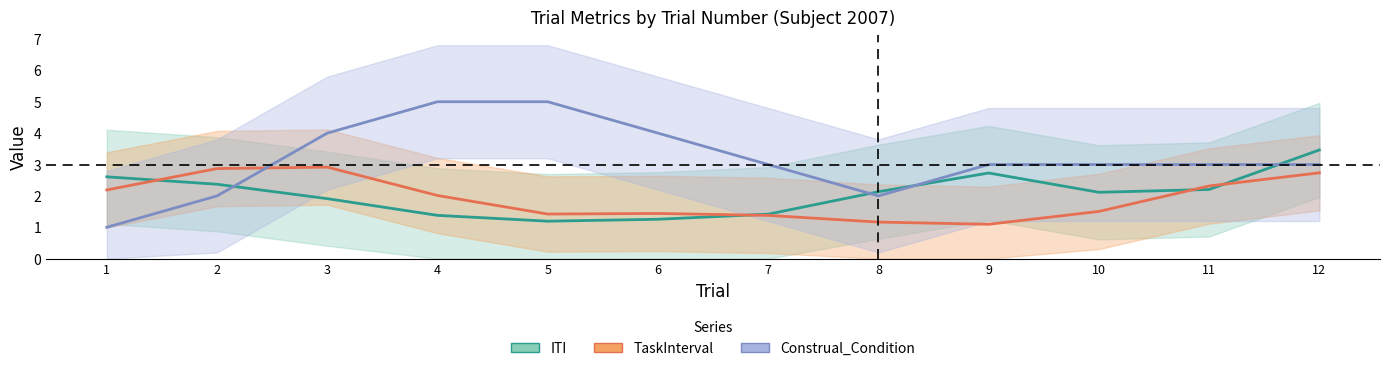

Which series changed the most between 3 and 5?

TaskInterval